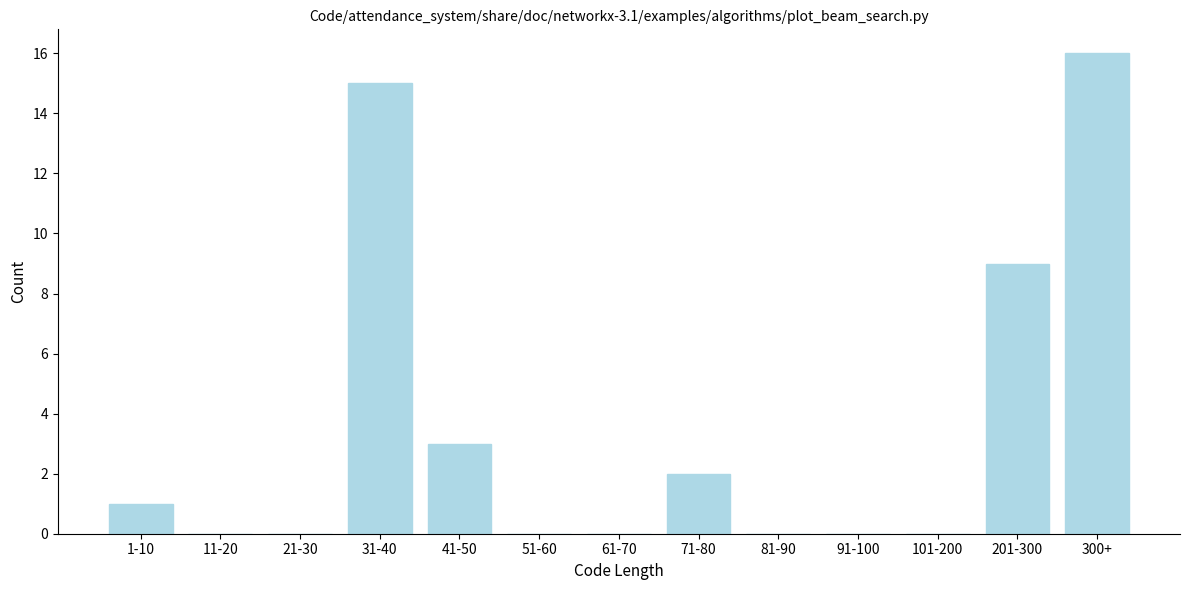

Reading left to right, extract all data points from this chart.

1-10=1	11-20=0	21-30=0	31-40=15	41-50=3	51-60=0	61-70=0	71-80=2	81-90=0	91-100=0	101-200=0	201-300=9	300+=16